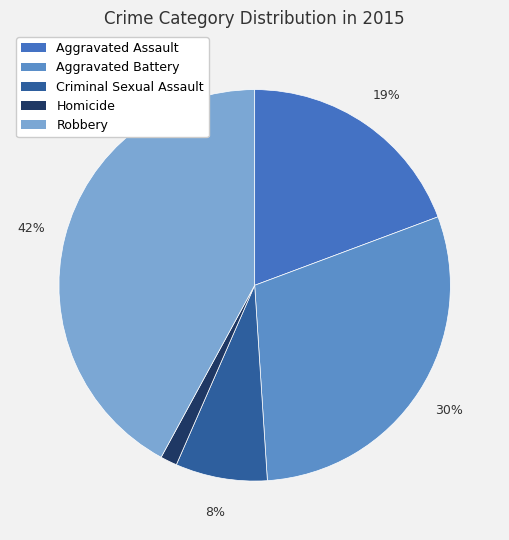

Rank the categories by value from highest to lowest.

Robbery, Aggravated Battery, Aggravated Assault, Criminal Sexual Assault, Homicide